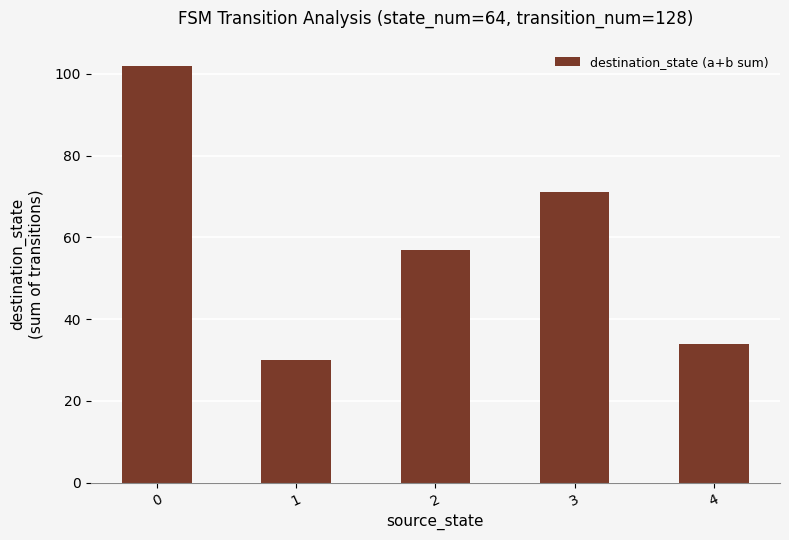

List the labels in order of value, largest first.

0, 3, 2, 4, 1